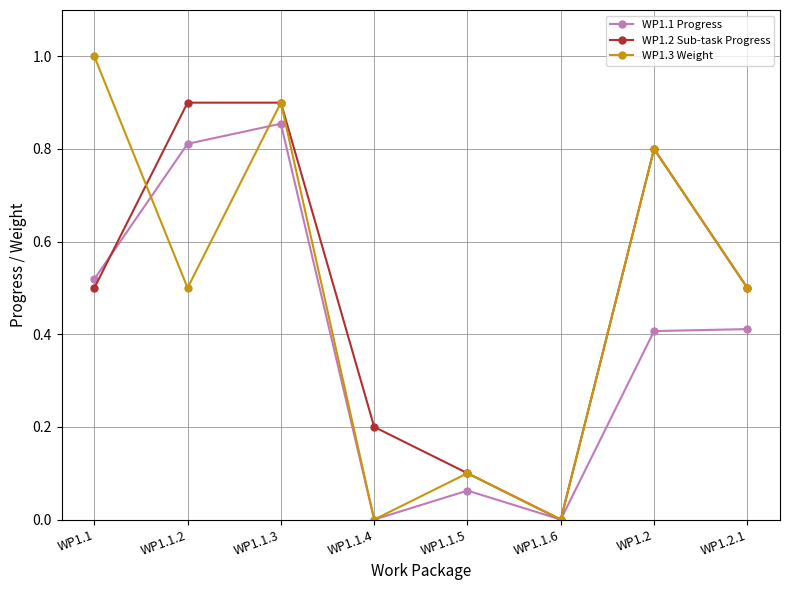

Is this an area chart (filled region under the line)?

No